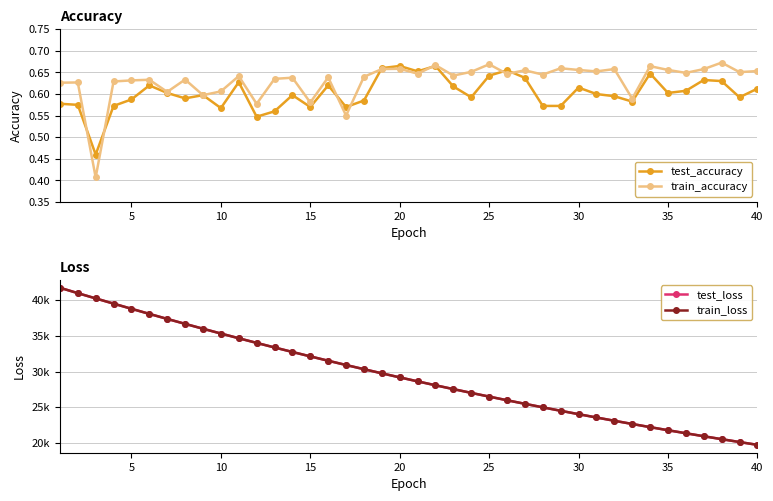

True or false: train_accuracy has more than 0 points higher than both neighbors.

True